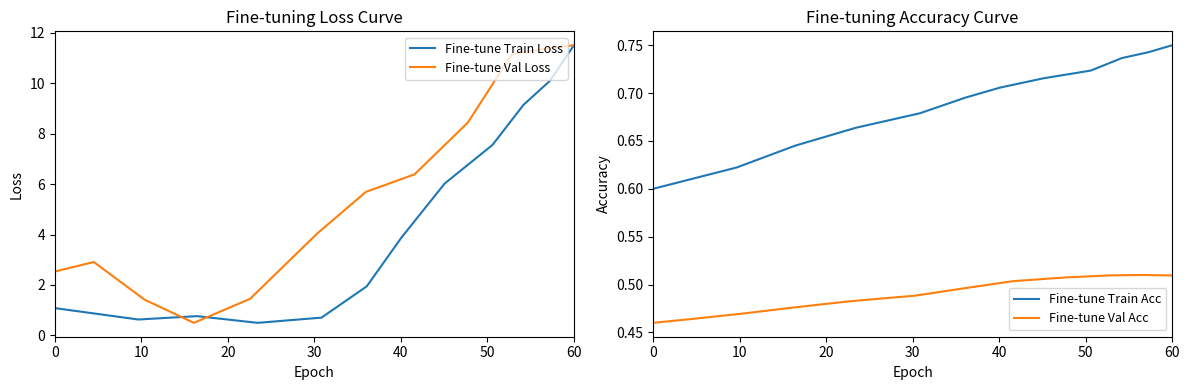

What is the maximum value for Fine-tune Train Loss?

11.5